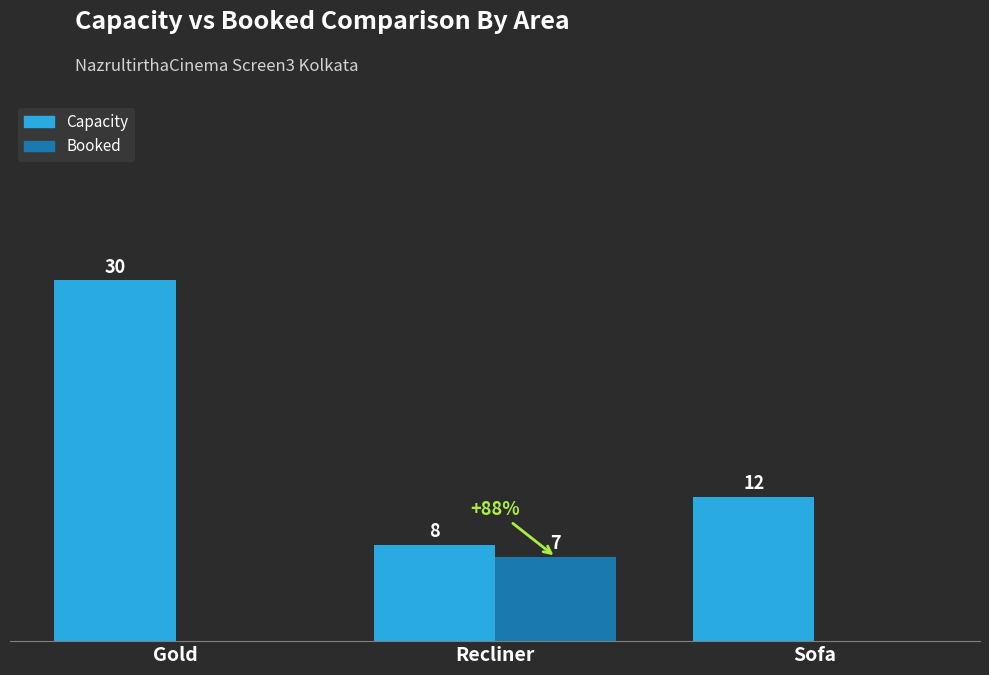

Does the chart contain stacked bars?

No